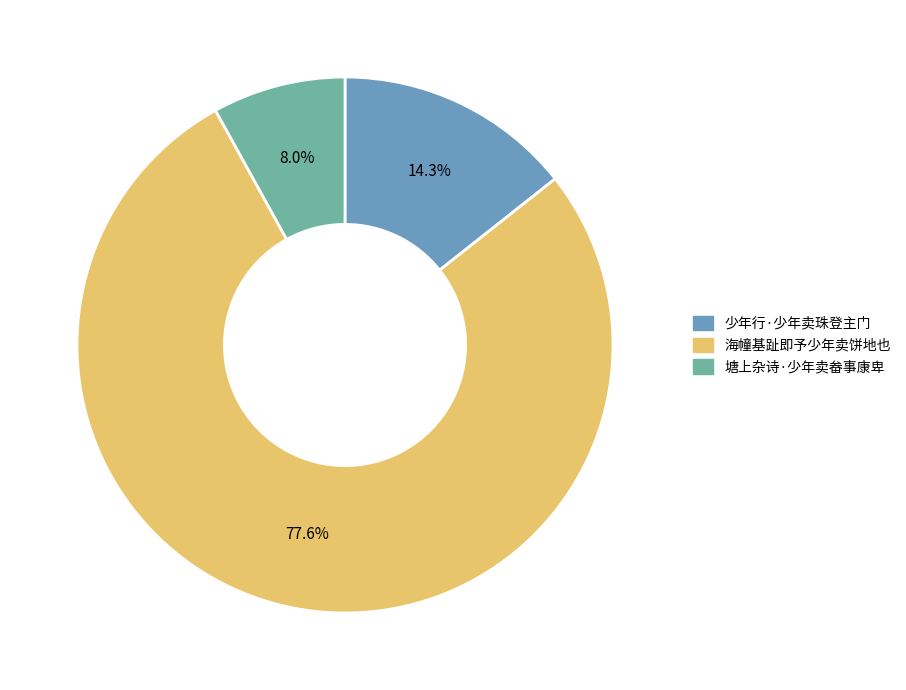

Which category accounts for the majority?

海幢基趾即予少年卖饼地也